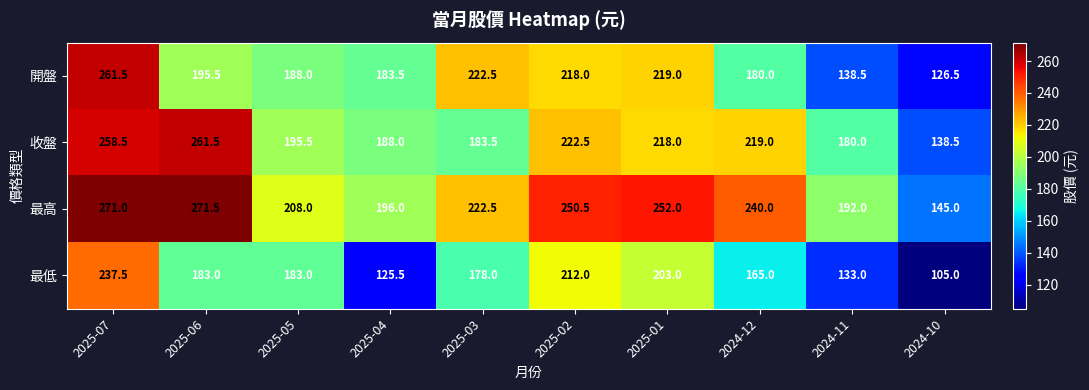

True or false: 最高 has a value of 473.9 at 2025-07.

False